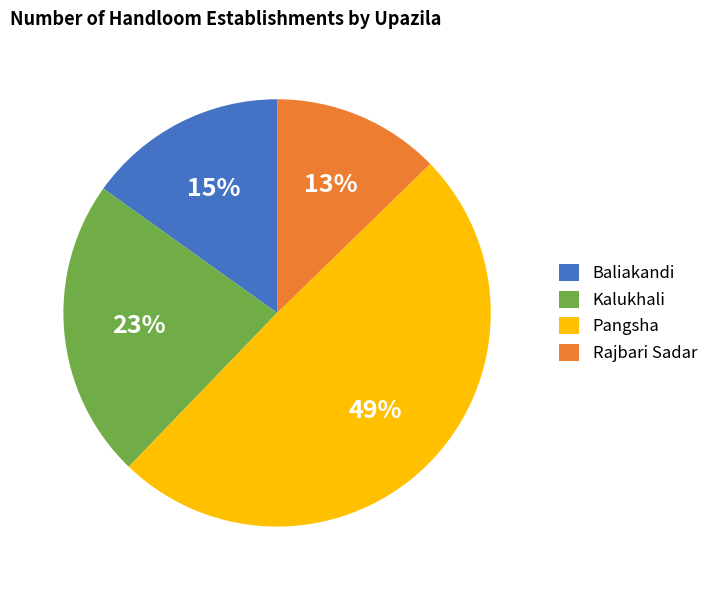

To the nearest percent, what is the average slice percentage?

25%